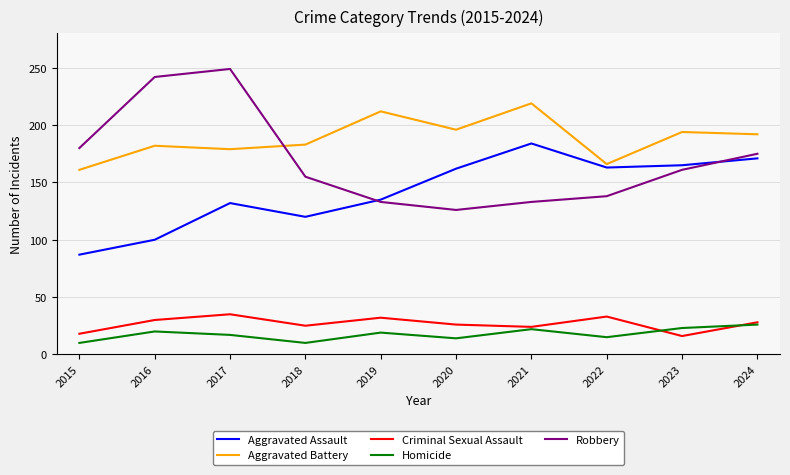

At which label is Aggravated Assault closest to 135?

2019